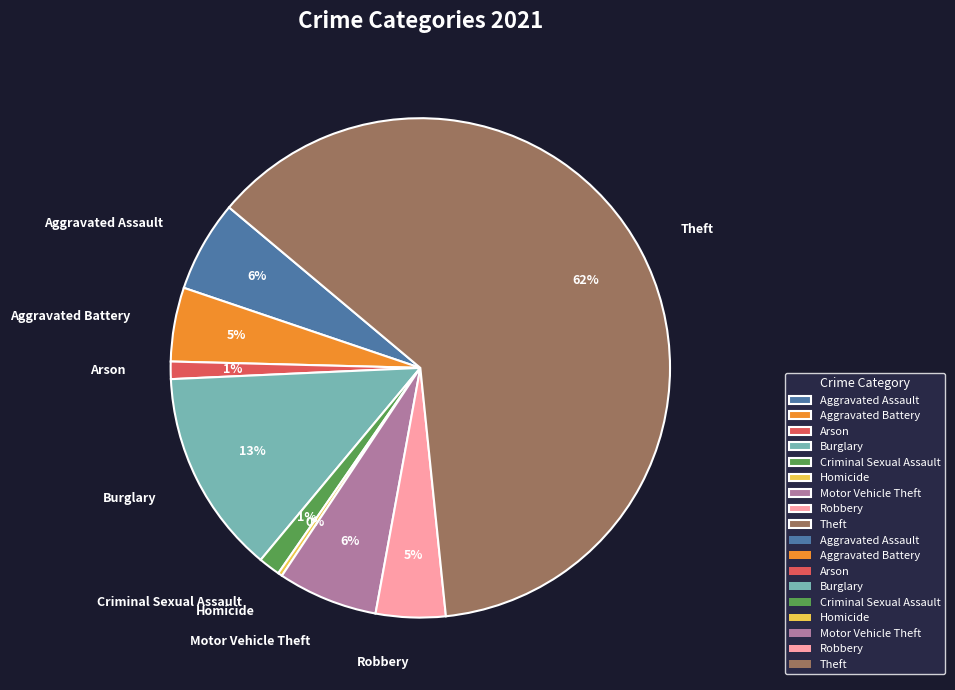

Which slice represents more than half of the pie?

Theft